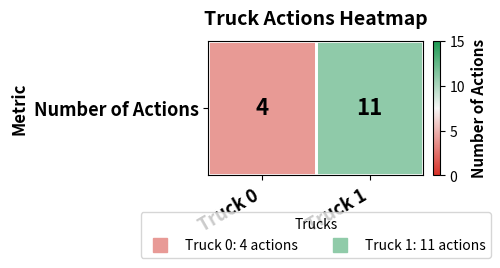

Rank the categories by value from highest to lowest.

Truck 1, Truck 0